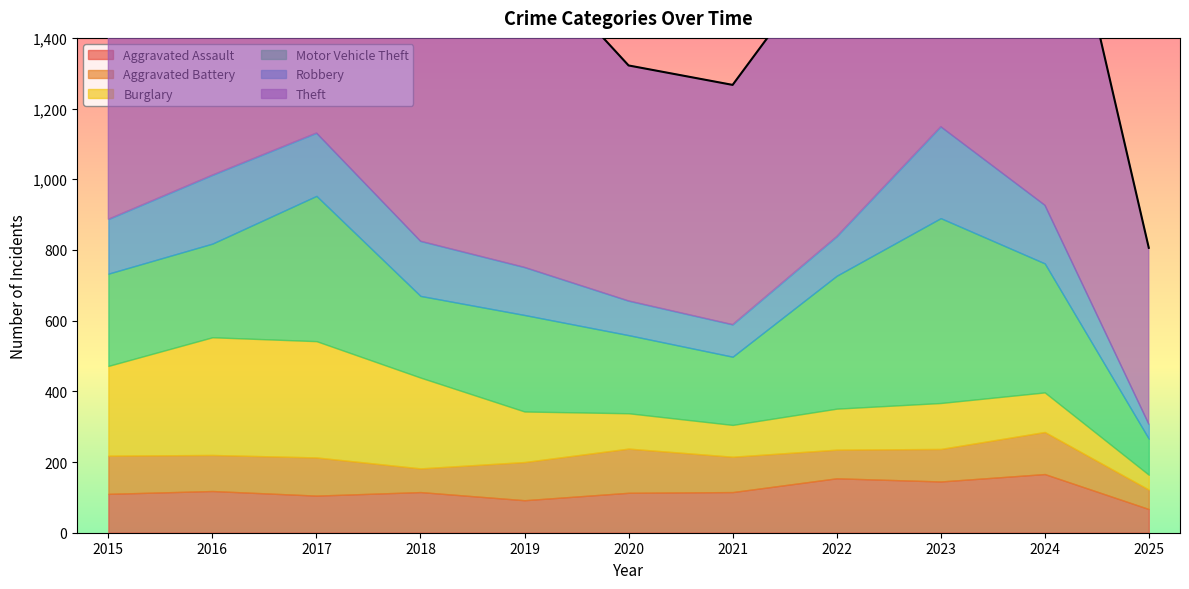

Between 2016 and 2023, which series saw the biggest shift?

Motor Vehicle Theft